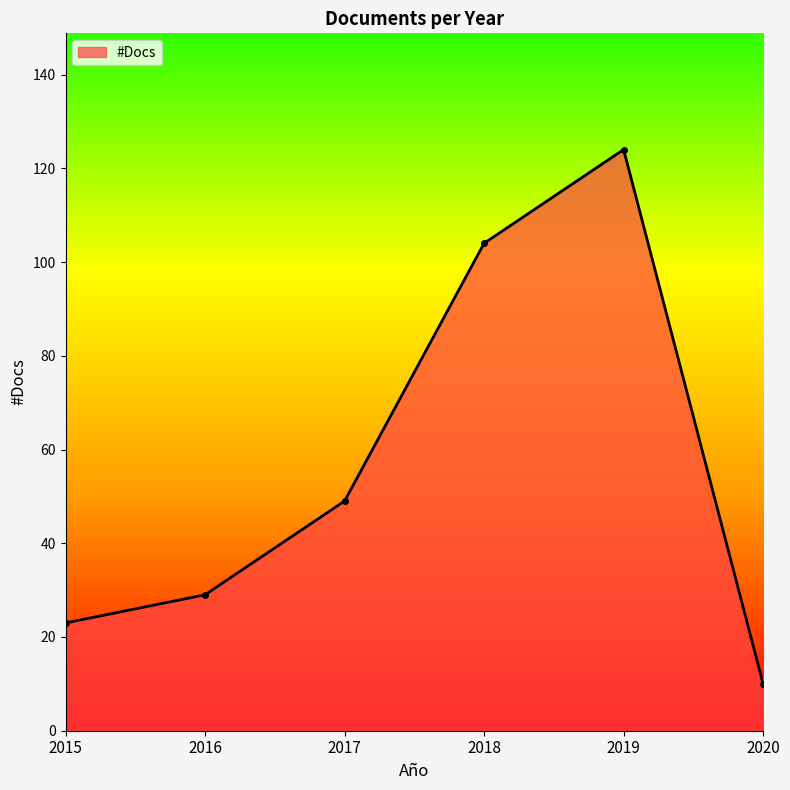

Reading right to left, transcribe all the data shown in this chart.

10	124	104	49	29	23